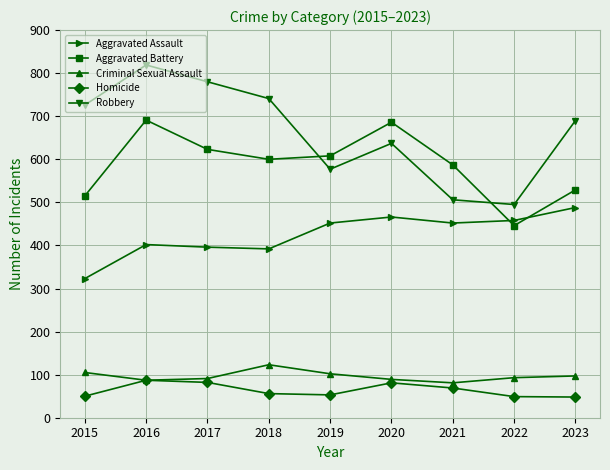

Between which two adjacent categories do Aggravated Battery and Aggravated Assault first intersect?

2021 and 2022